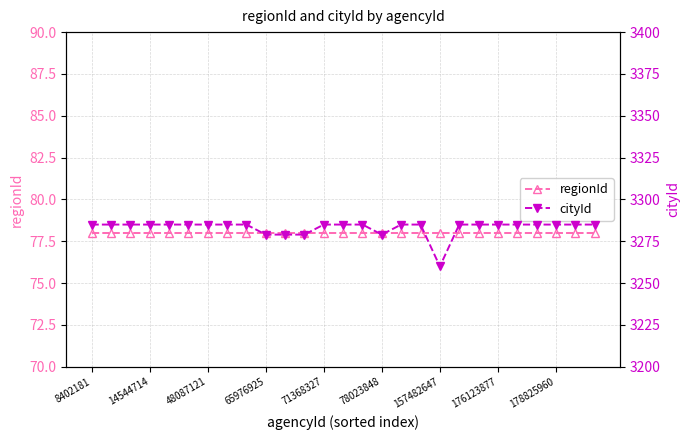

Is the value of cityId at 15 greater than the value of regionId at 23?

Yes